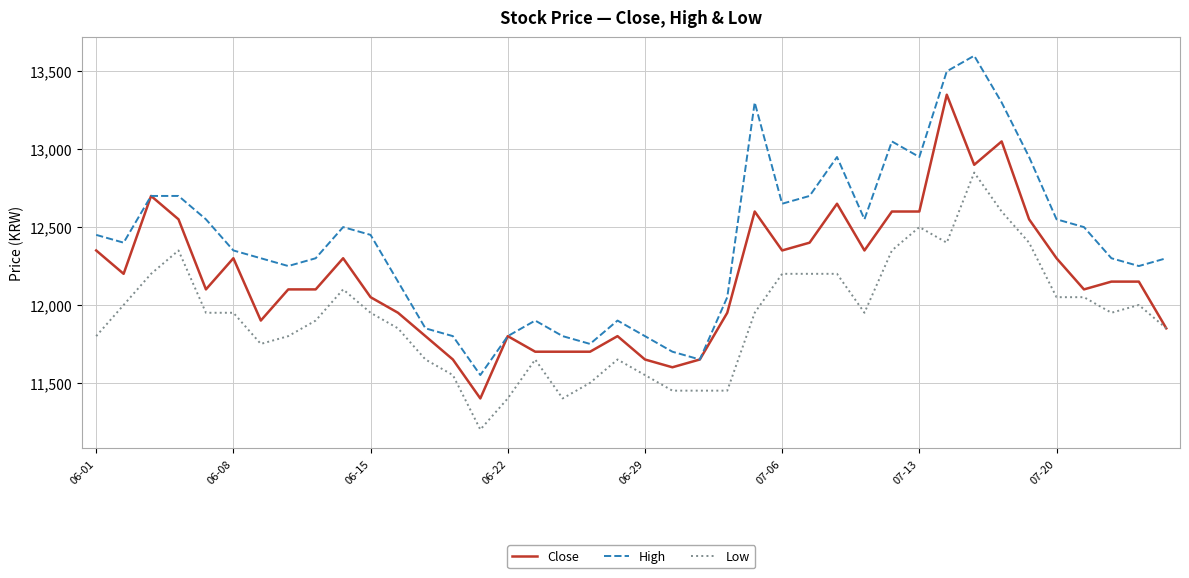

What is the minimum value for Close?

11400